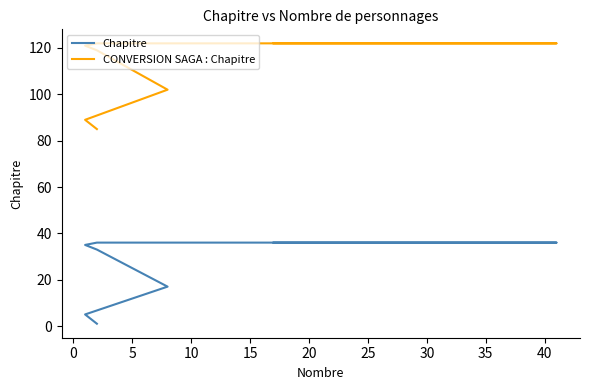

True or false: CONVERSION SAGA : Chapitre and Chapitre cross at least once.

False